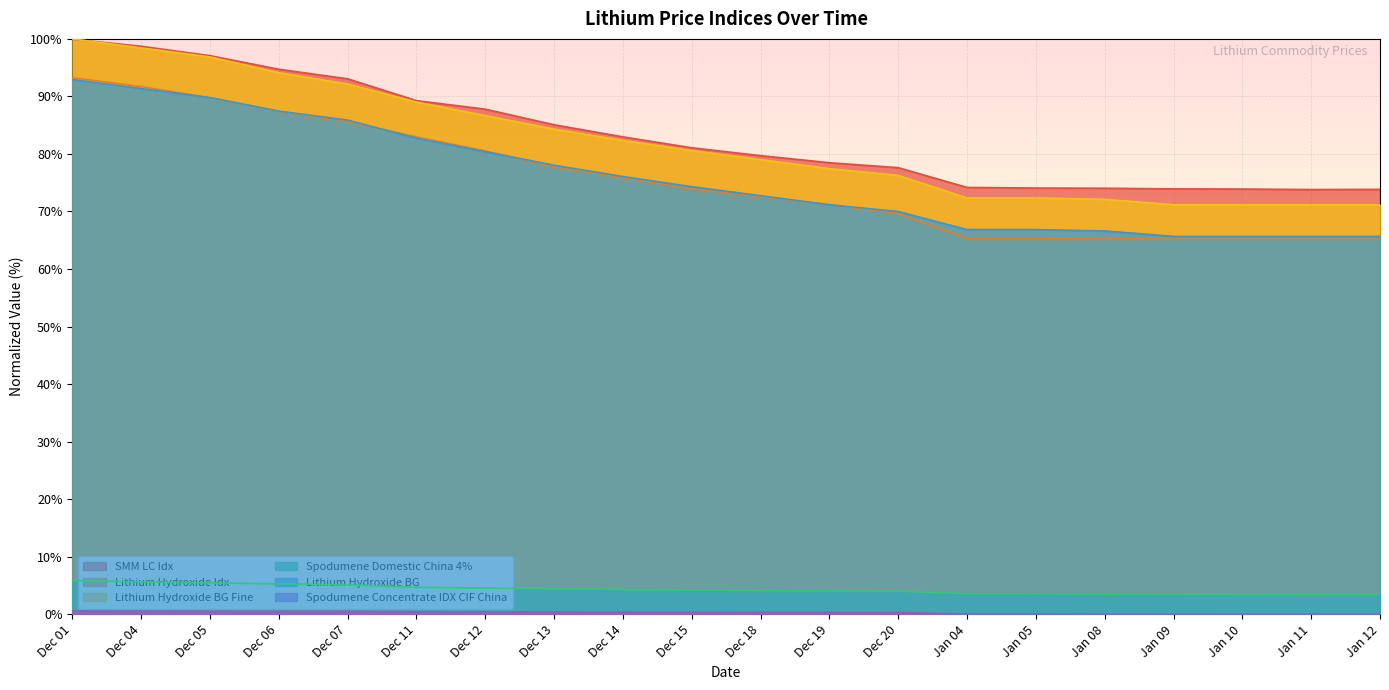

What are all the series names shown in the legend?

SMM LC Idx, Lithium Hydroxide Idx, Lithium Hydroxide BG Fine, Spodumene Domestic China 4%, Lithium Hydroxide BG, Spodumene Concentrate IDX CIF China